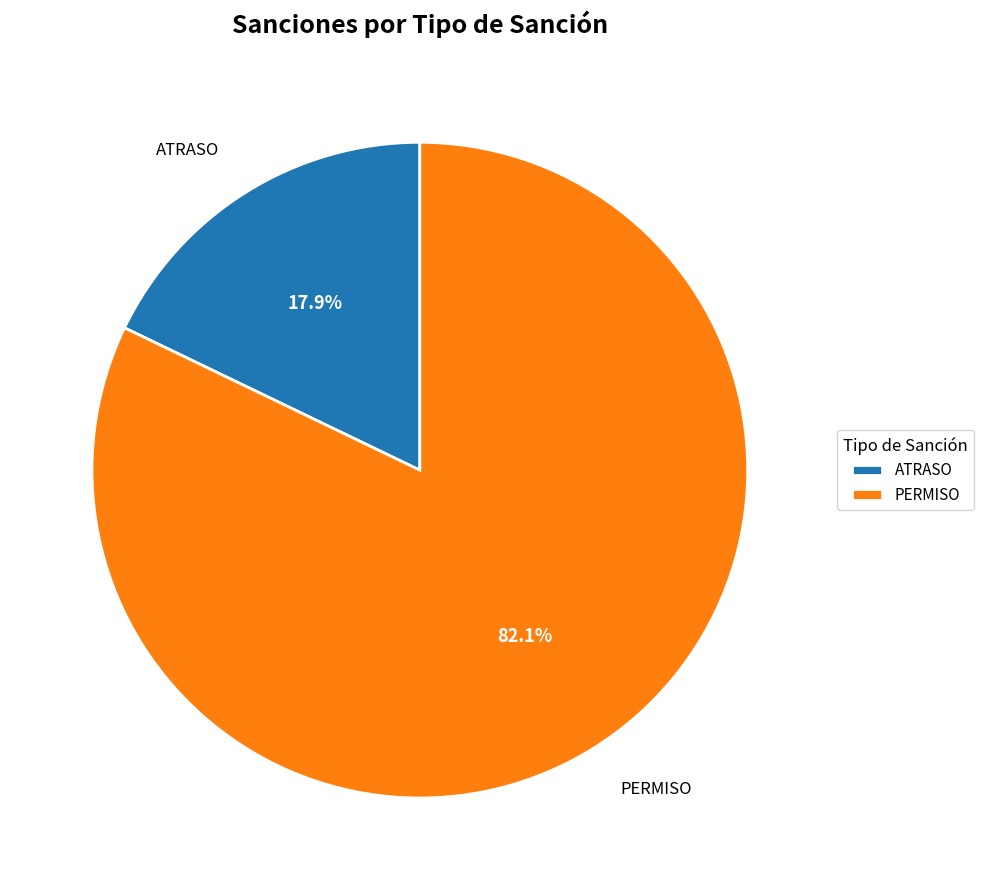

Approximately how many times larger is the value at PERMISO compared to ATRASO?

4.6